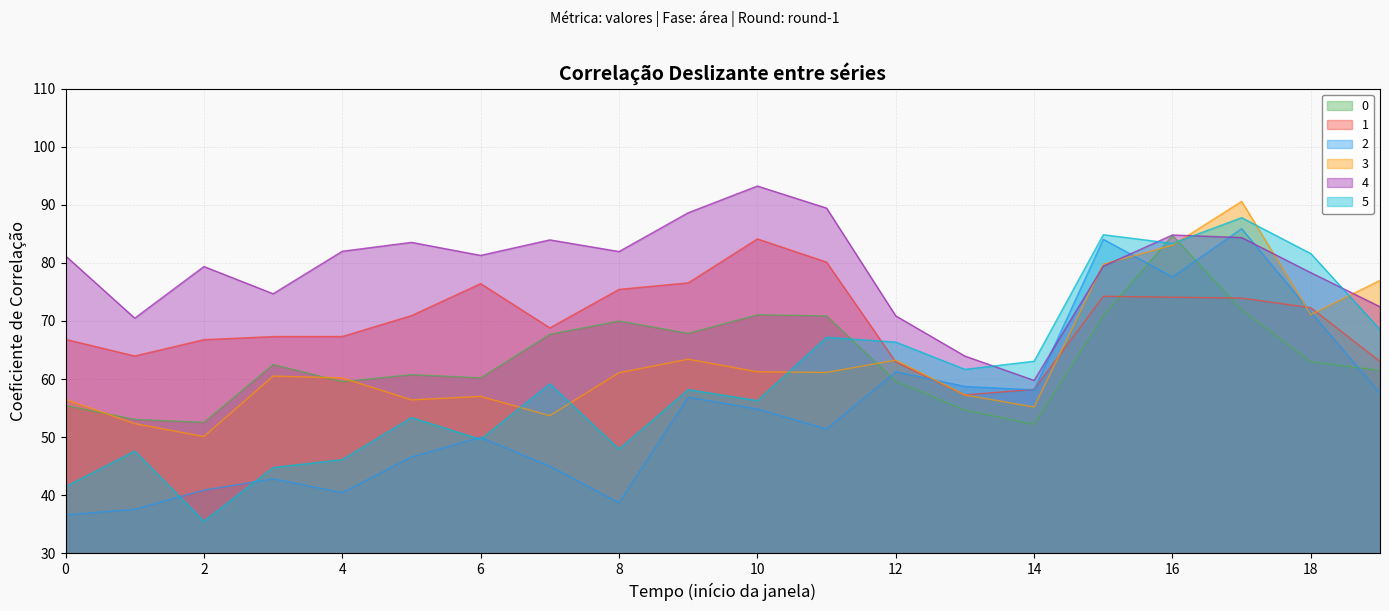

Where does the 2 series first go above 54?

9